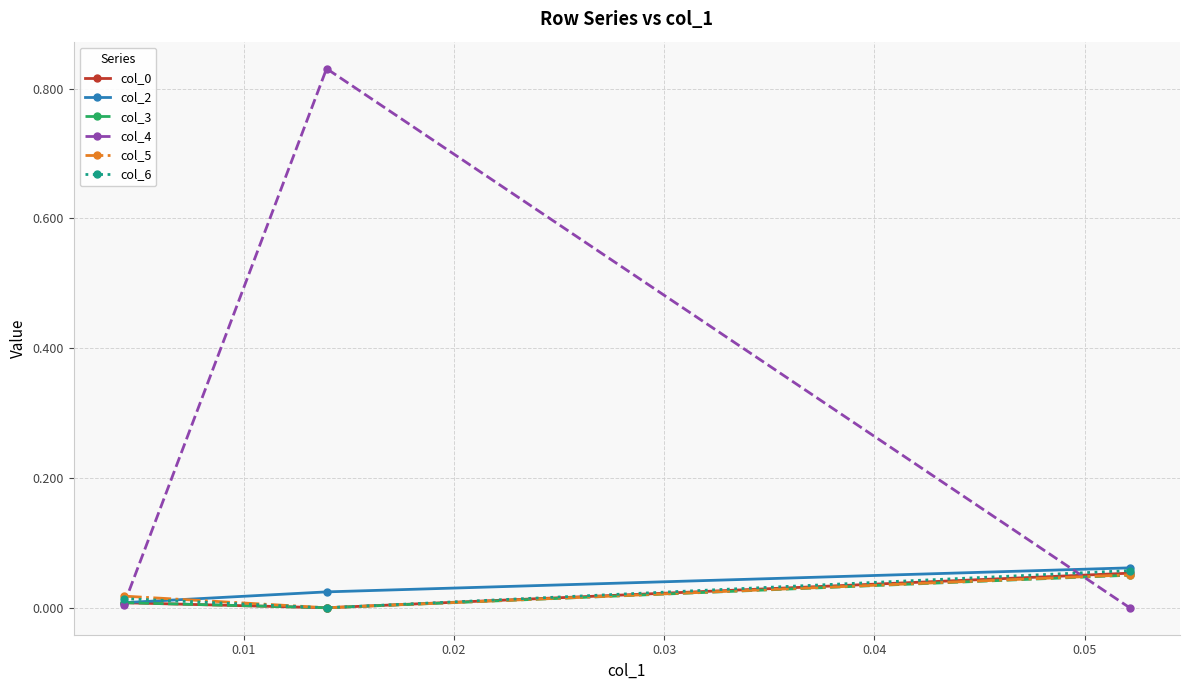

Which series has the largest range (max minus min)?

col_4